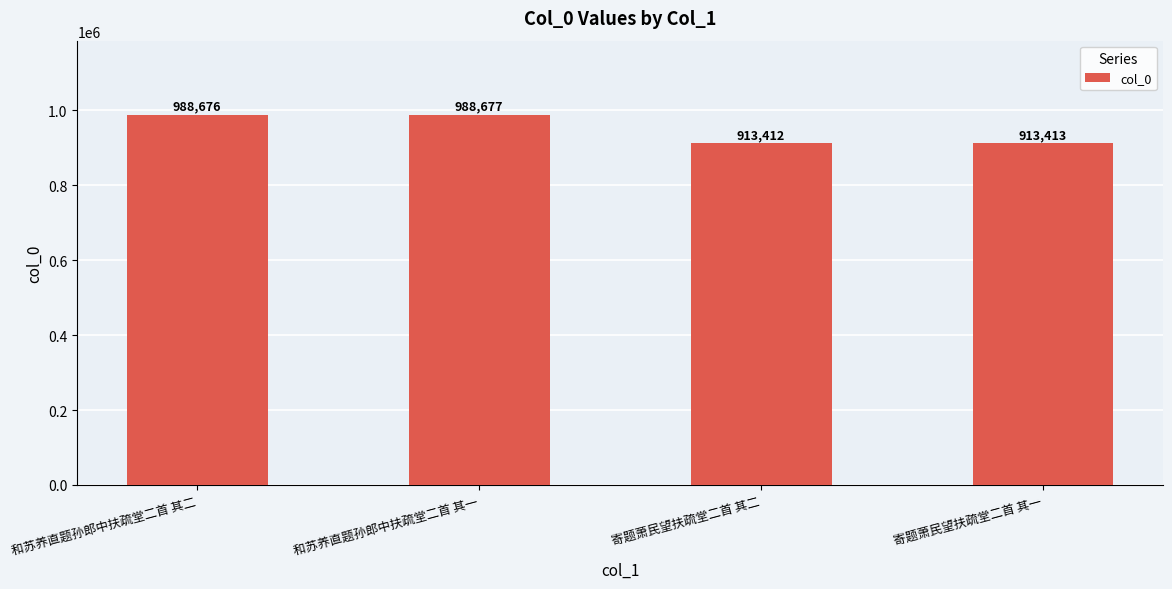

Which category has the lowest value across all series?

寄题萧民望扶疏堂二首 其二